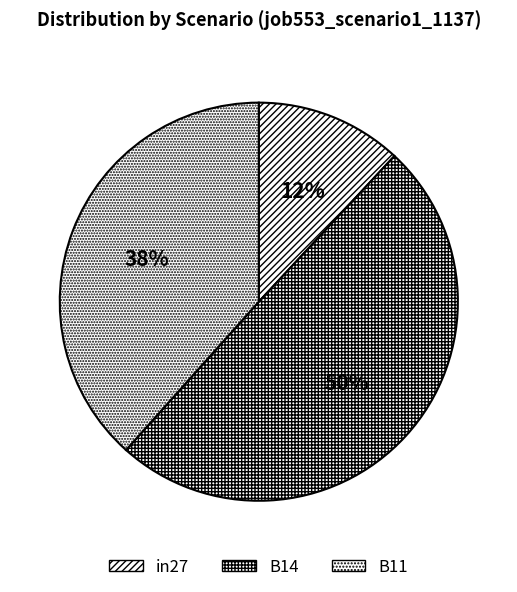

Is it true that B11 is 38% of the pie?

True